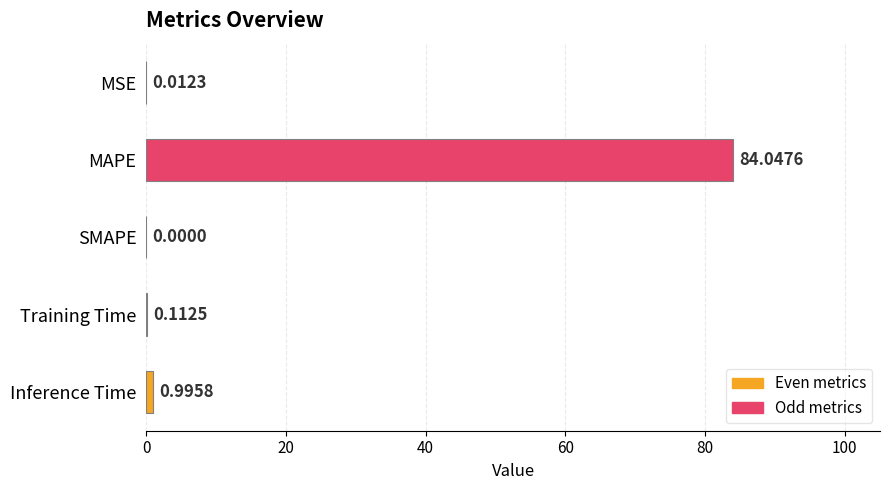

Between MSE and Inference Time, which is larger?

Inference Time